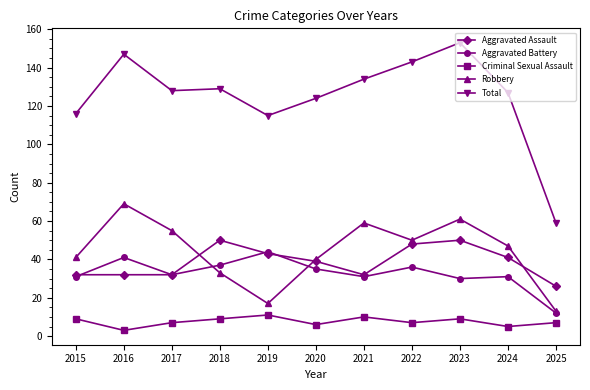

Is it true that Robbery equals 61 at 2023?

True